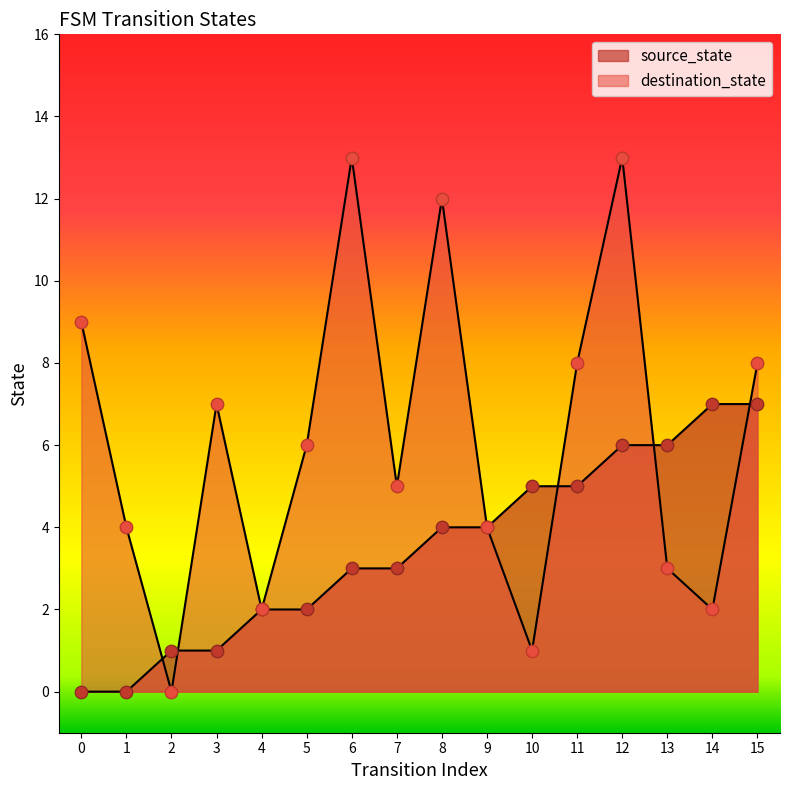

Which series contains the highest Y value?

destination_state